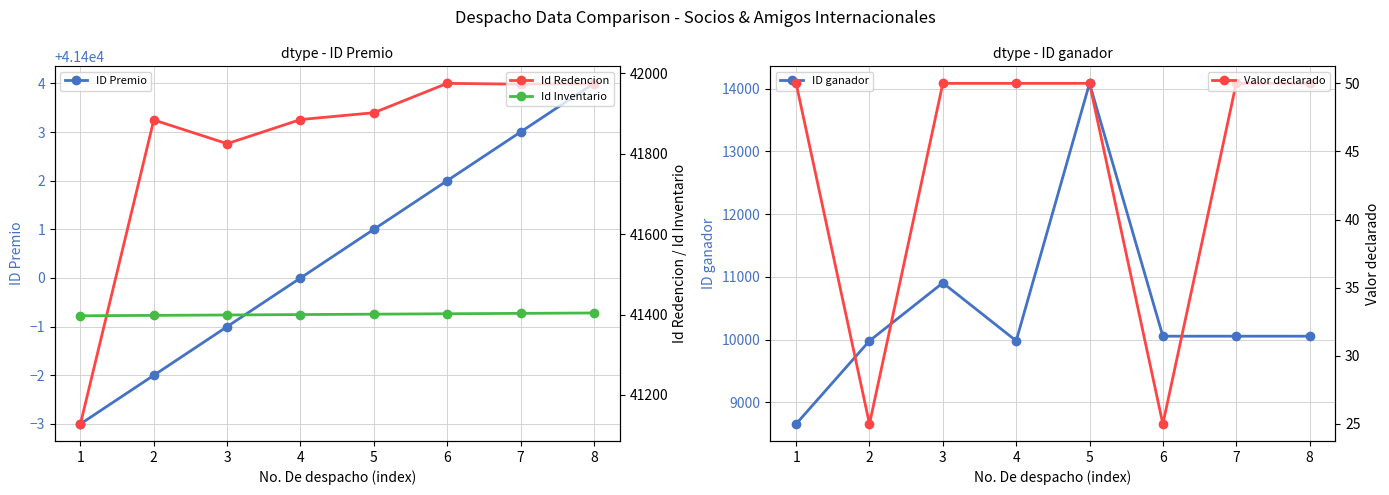

True or false: ID Premio has a value of 12946 at 7.

False